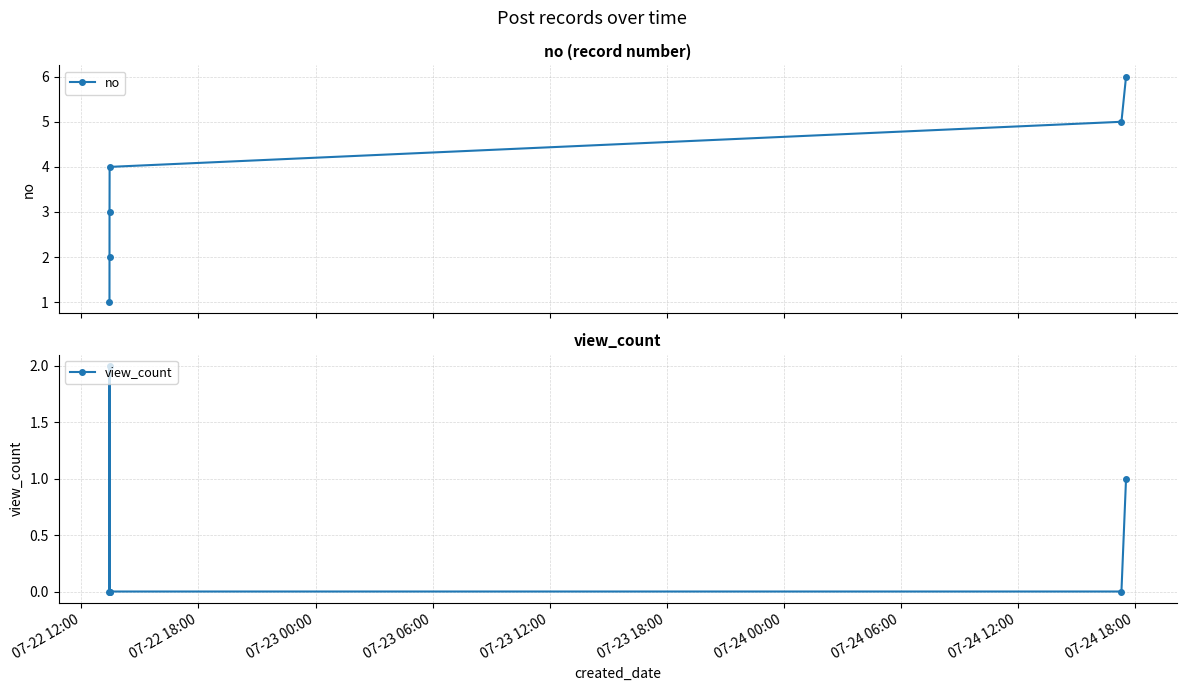

What is the highest value of the no series?

6